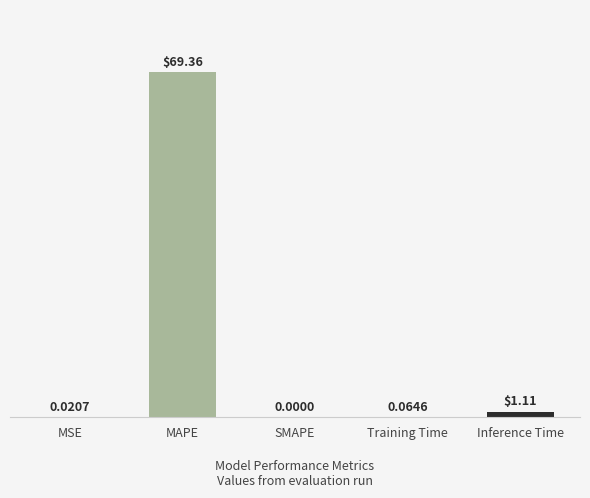

What is the sum of all values?

70.6